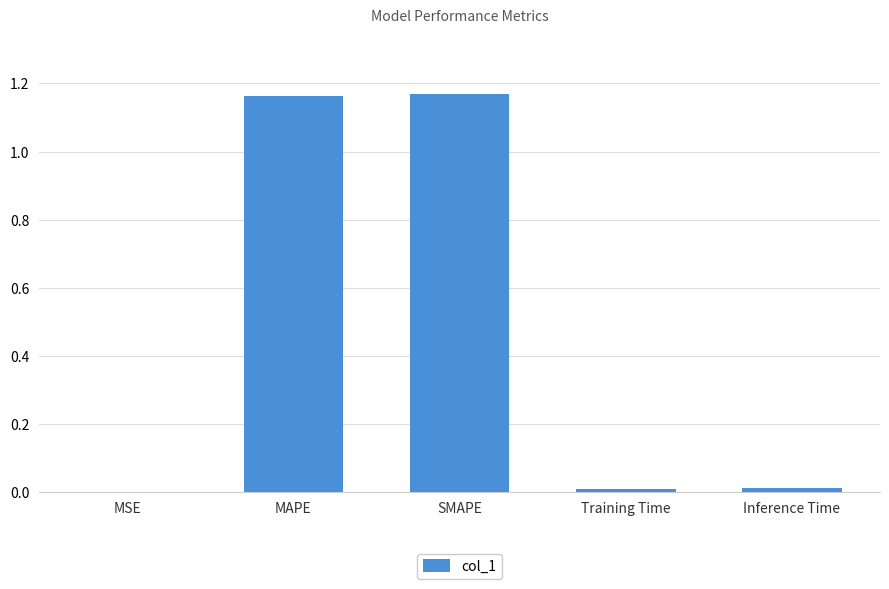

Between Training Time and MAPE, which is larger?

MAPE